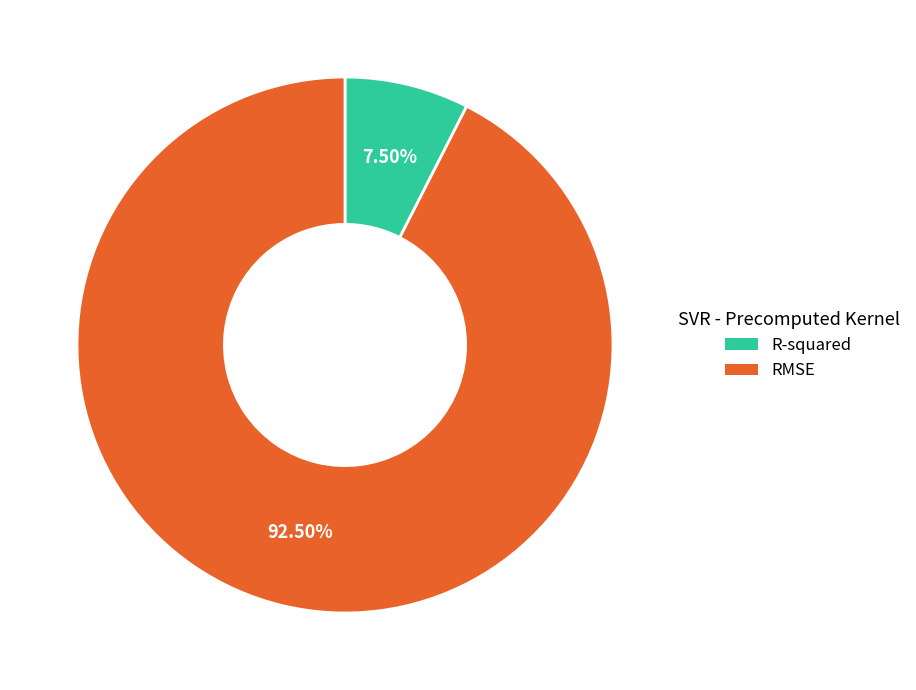

Which category has the biggest portion of the pie?

RMSE